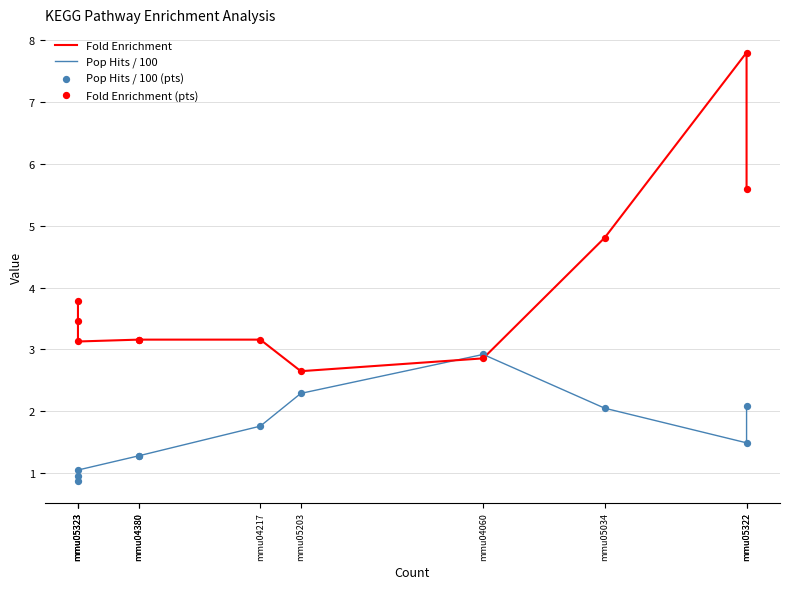

What are all the series names shown in the legend?

Fold Enrichment, Pop Hits / 100, Pop Hits / 100 (pts), Fold Enrichment (pts)